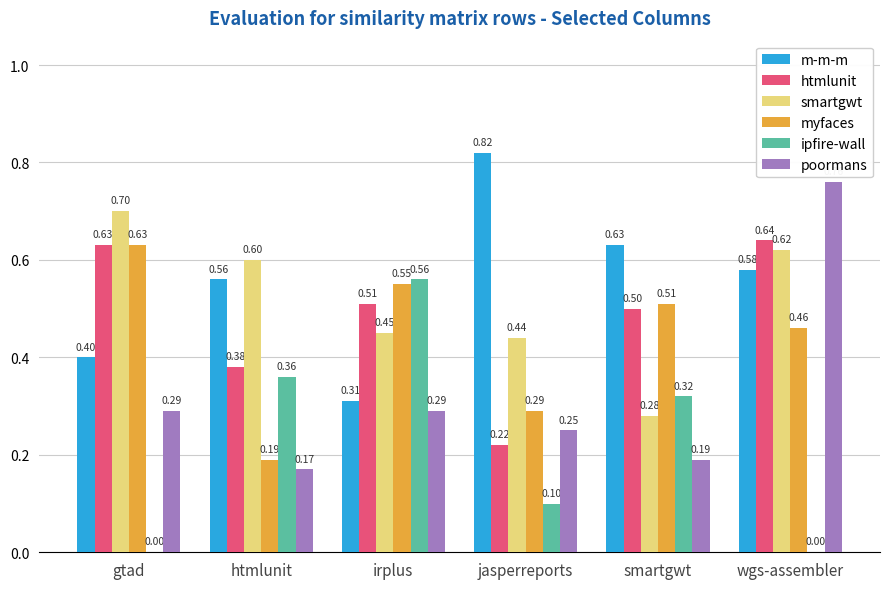

Which series has the largest total across all categories?

m-m-m